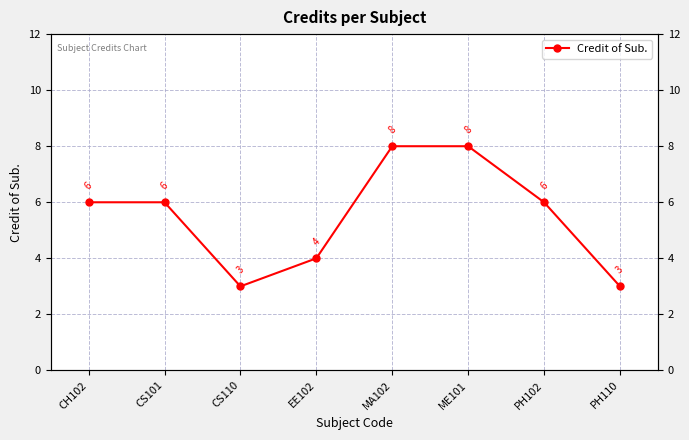

How many interior local valleys (lower than both neighbors) does the data have?

1